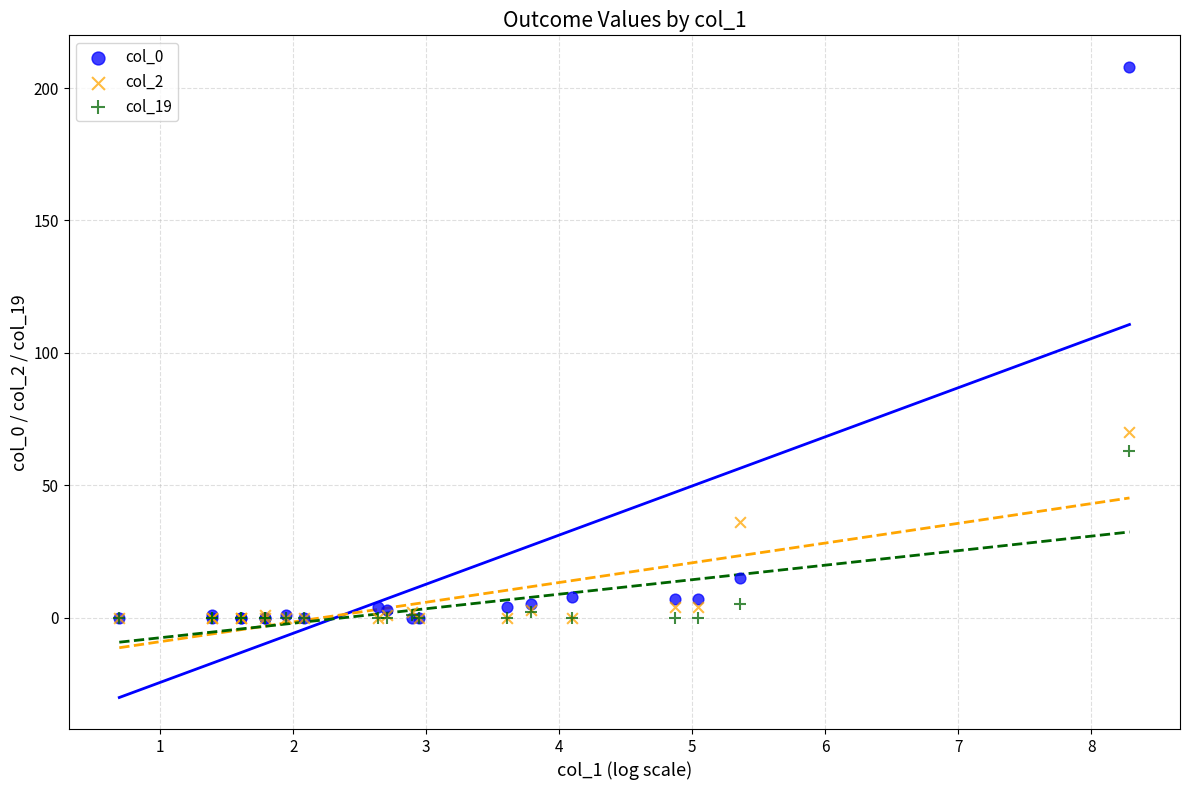

Which series has the largest Y range (max minus min)?

col_0